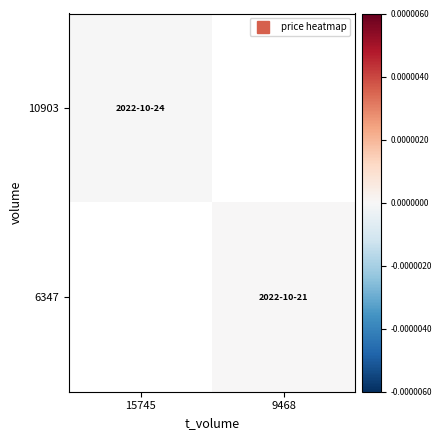

The 6347 series shows 0.0 at 9468. True or false?

True